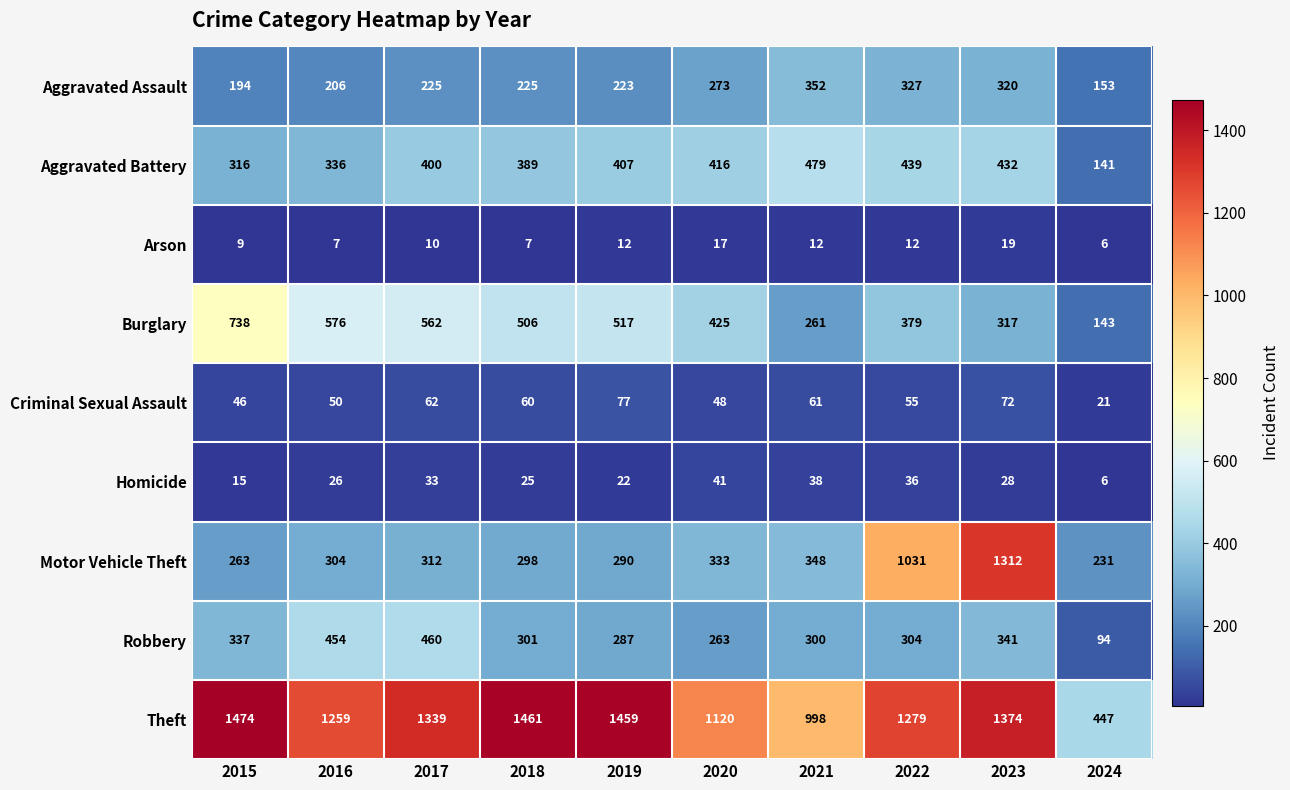

What value does the Homicide series have at 2015, to the nearest 10?

20